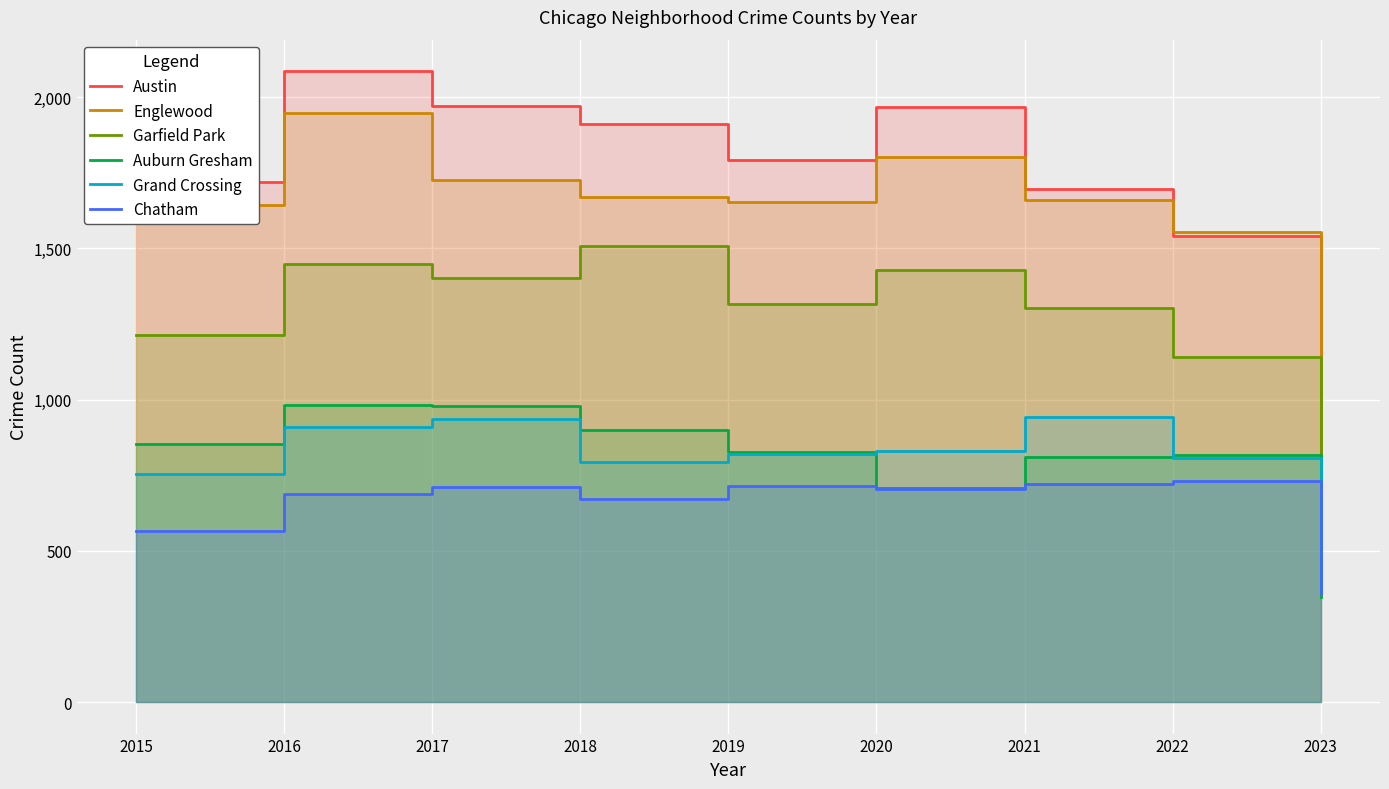

At which category is the sum across all series the highest?

2016